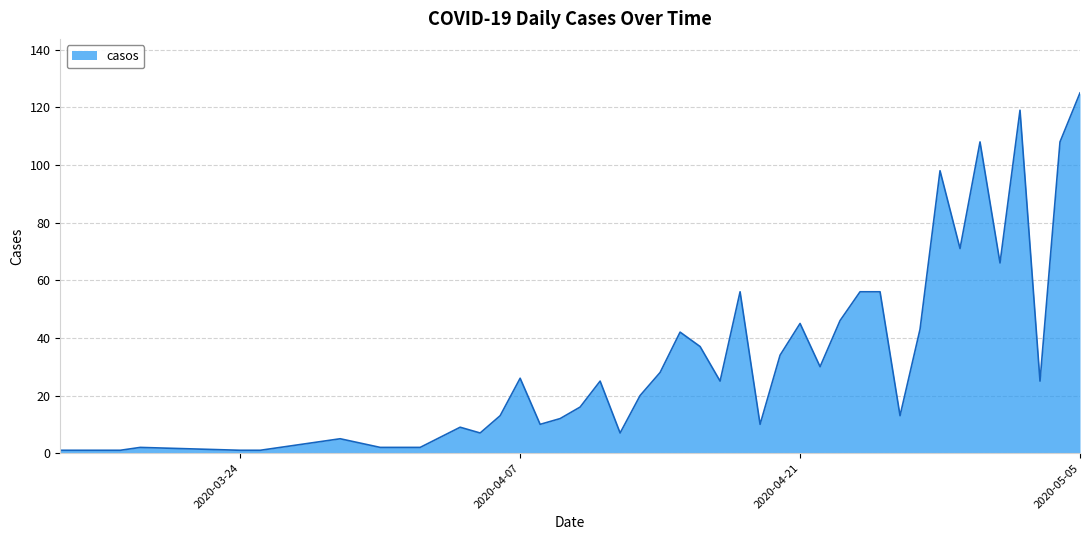

What is the greatest value displayed?

125